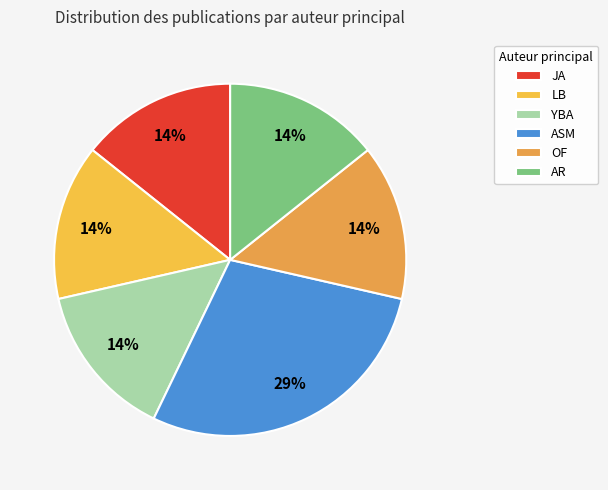

To the nearest percent, what percentage of the pie is ASM?

29%